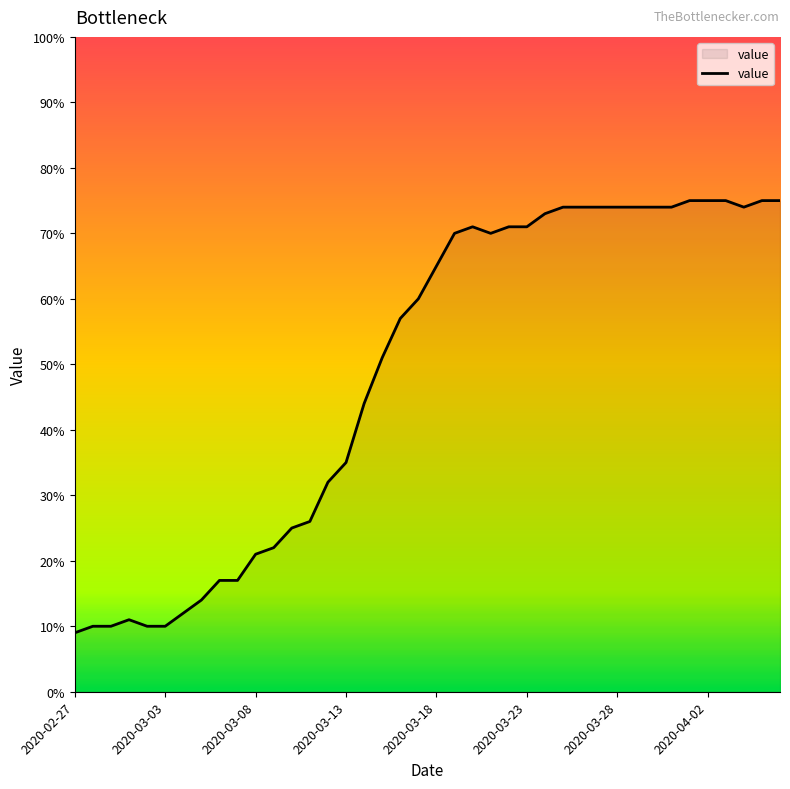

What is the difference between the maximum and minimum values?

66